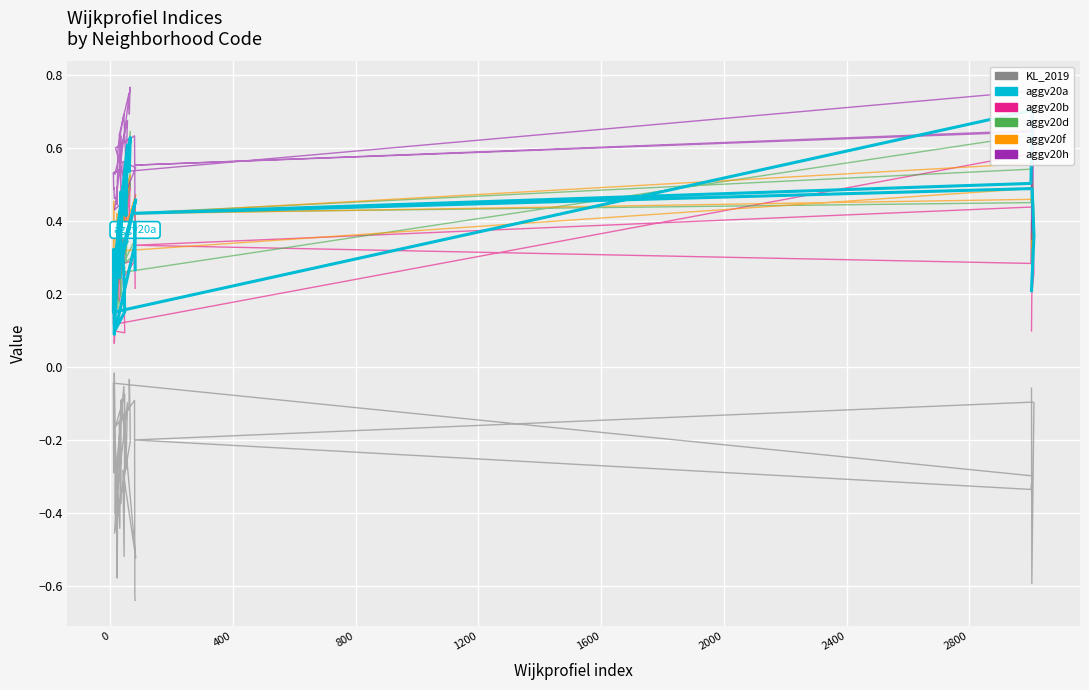

True or false: KL_2019 and aggv20a cross at least once.

False